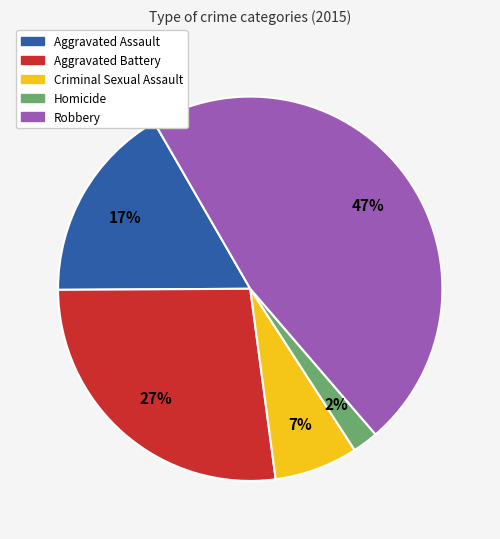

Which slice is the smallest?

Homicide